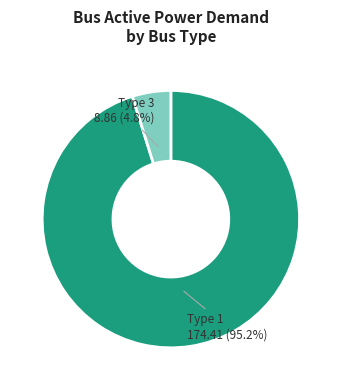

Does any single category account for the majority?

Yes